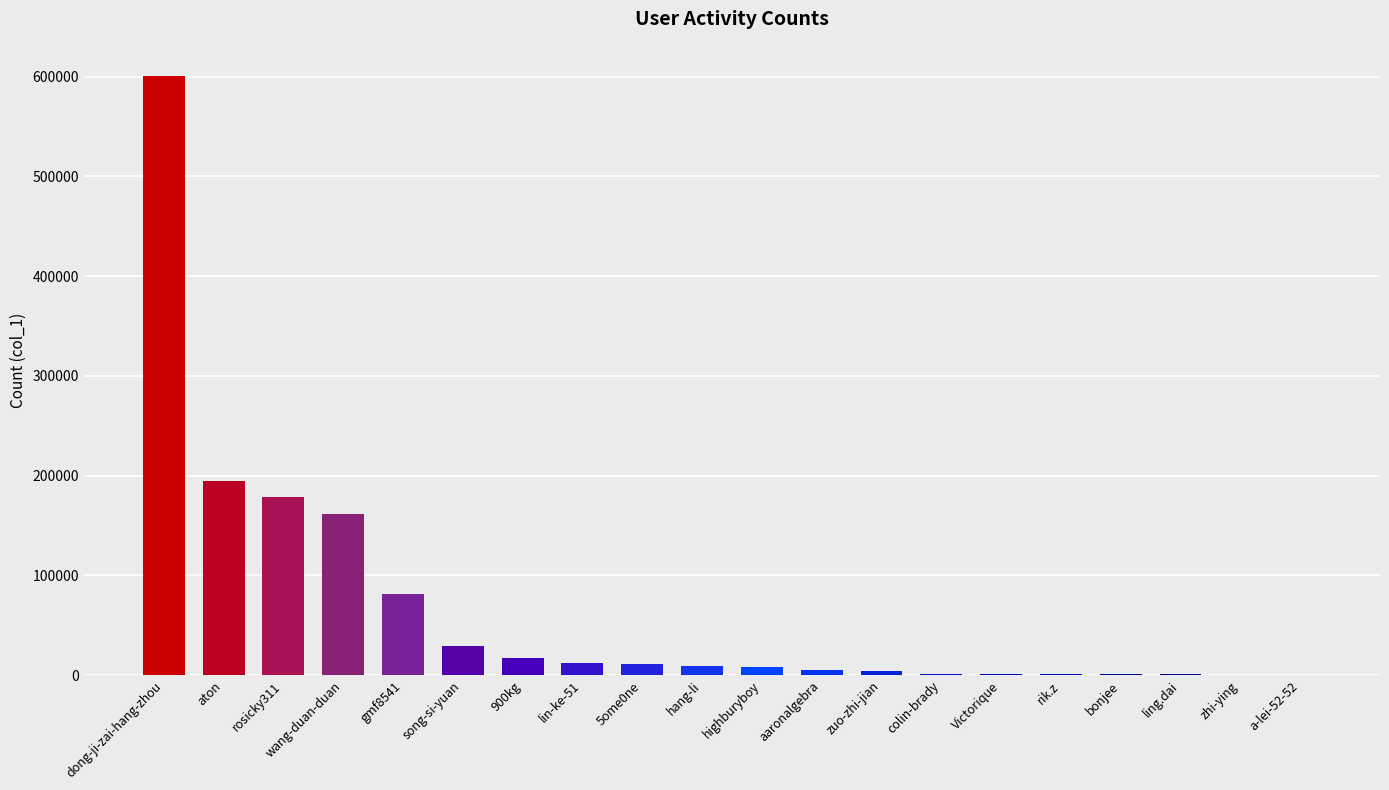

The value at colin-brady is 1296. True or false?

True